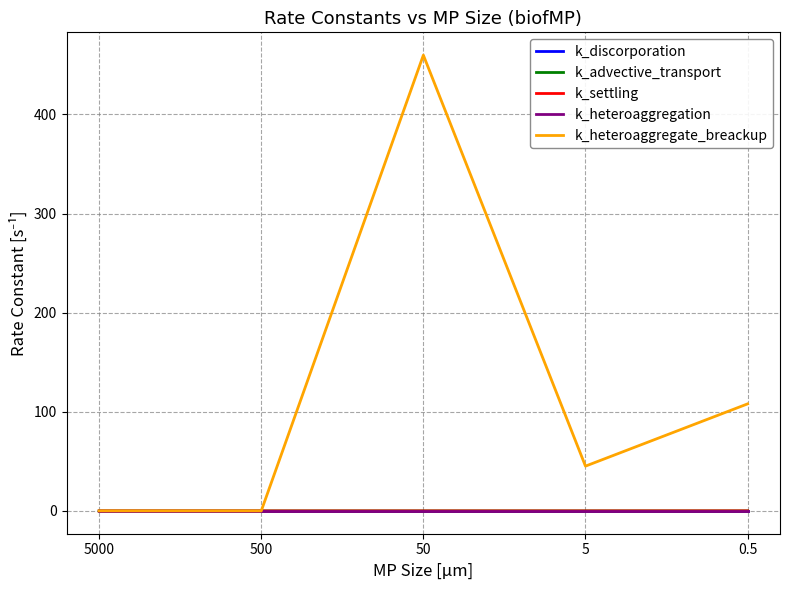

What is the total value across all series at 0.5?

108.1